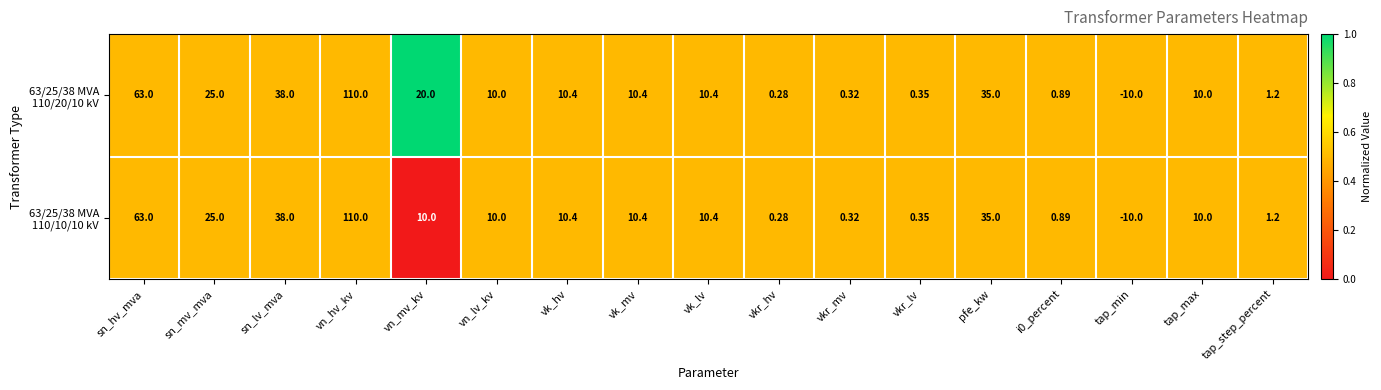

What is the total value across all series at vk_hv?

20.8